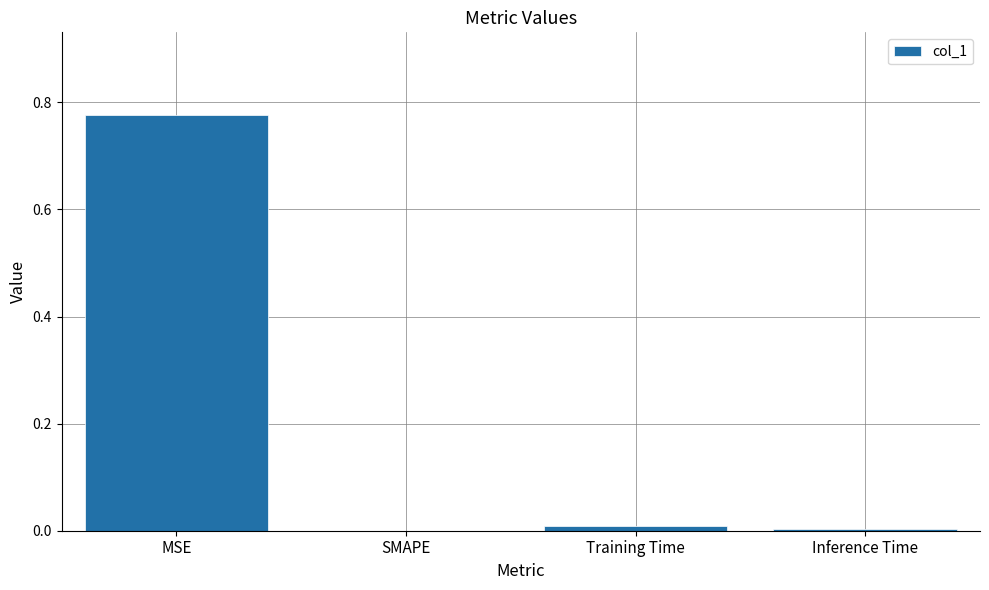

Are the bars grouped side by side (vs. stacked)?

No